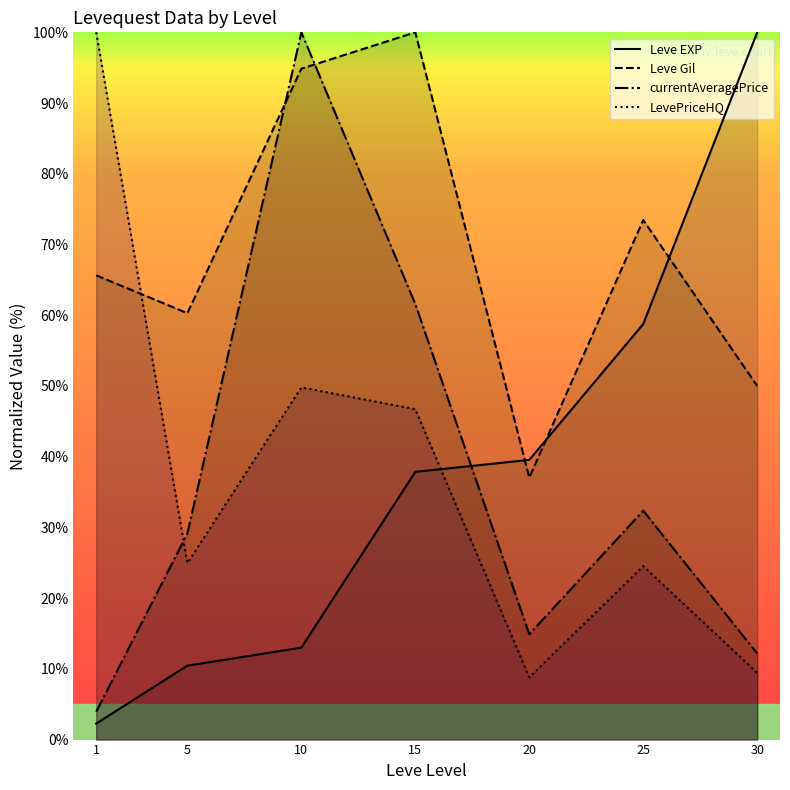

What is the total value across all series at 30?

171.6